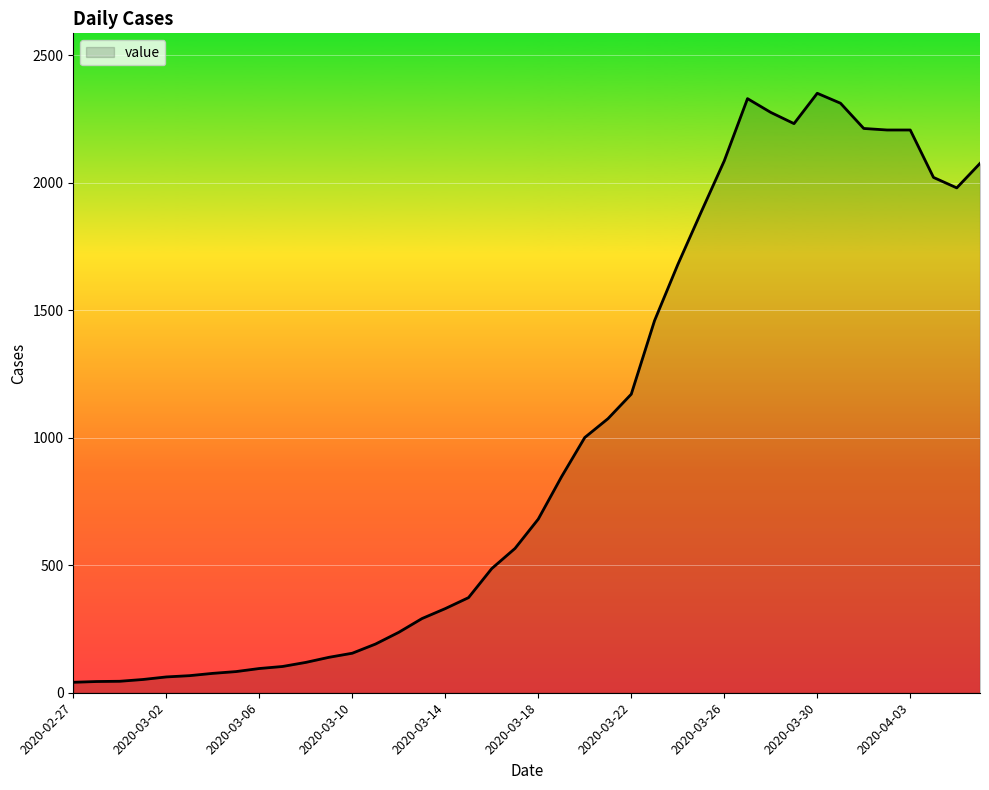

What is the difference between the maximum and minimum values?

2310